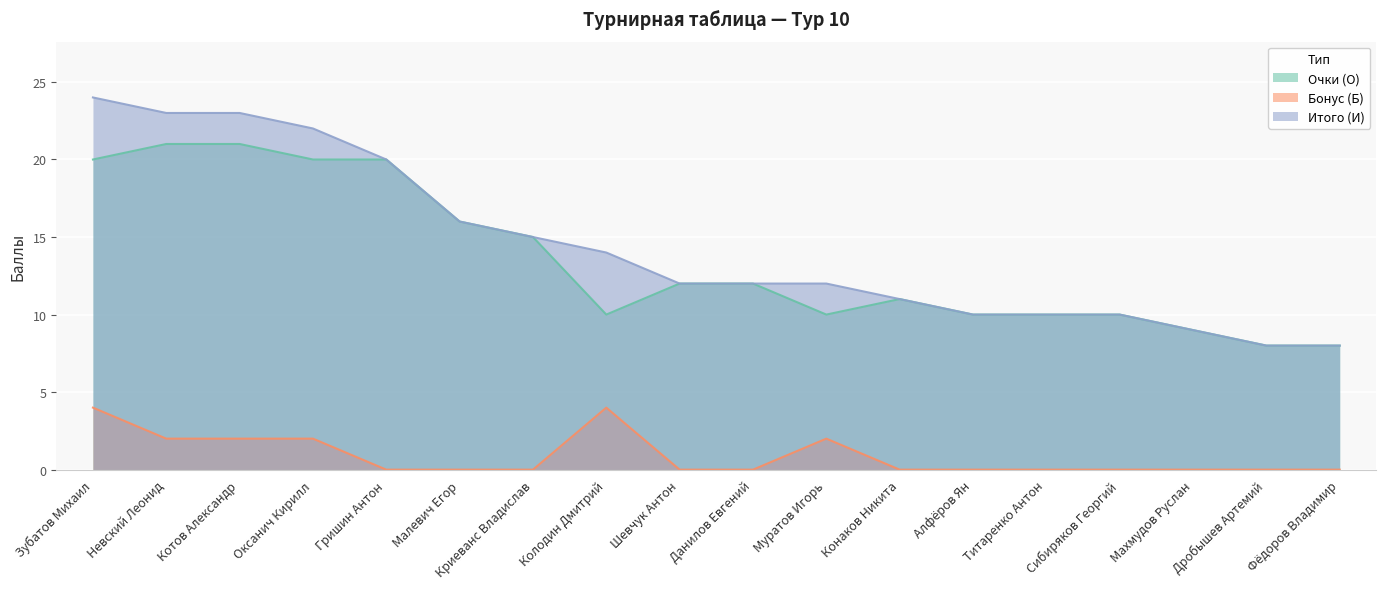

What is the total value across all series at Невский Леонид?

46